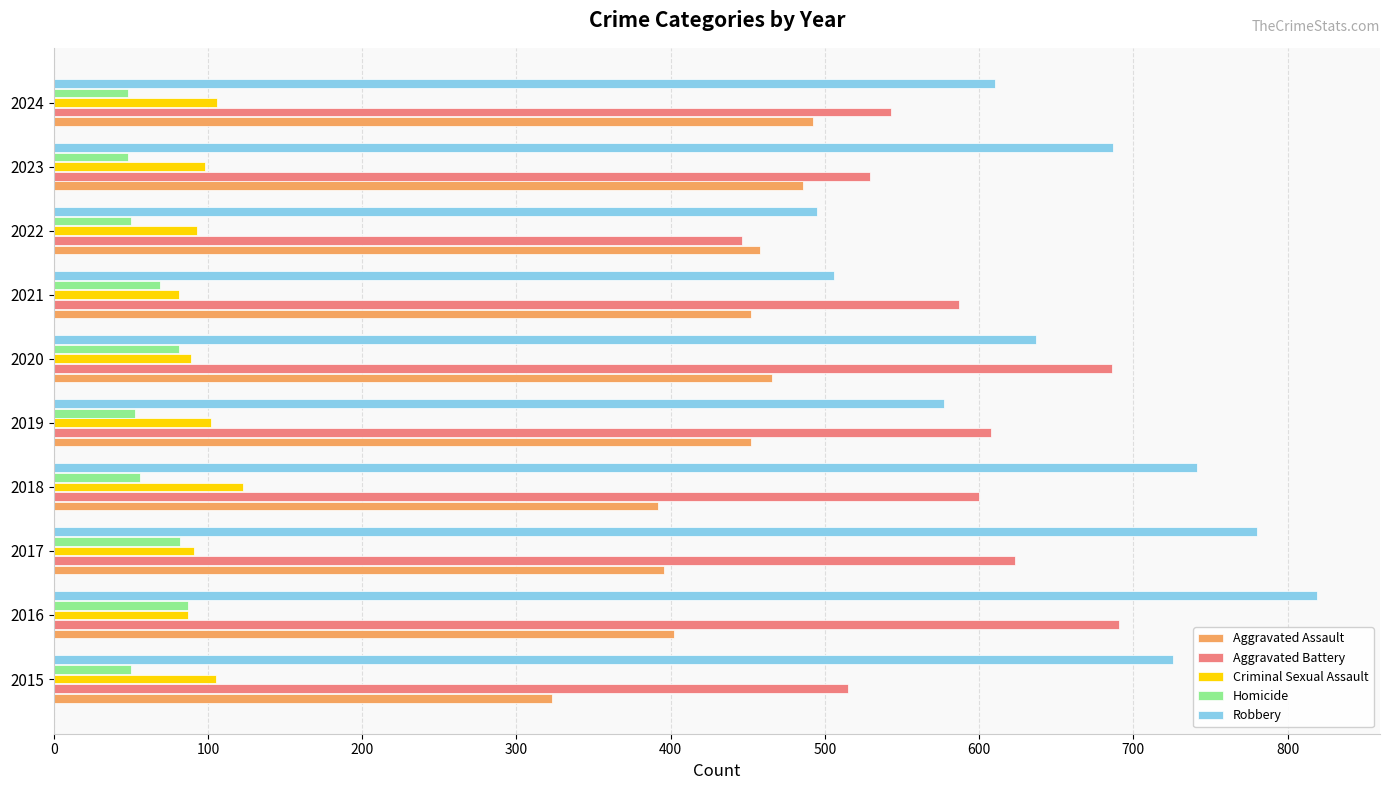

How many data points in Homicide are less than 56?

5